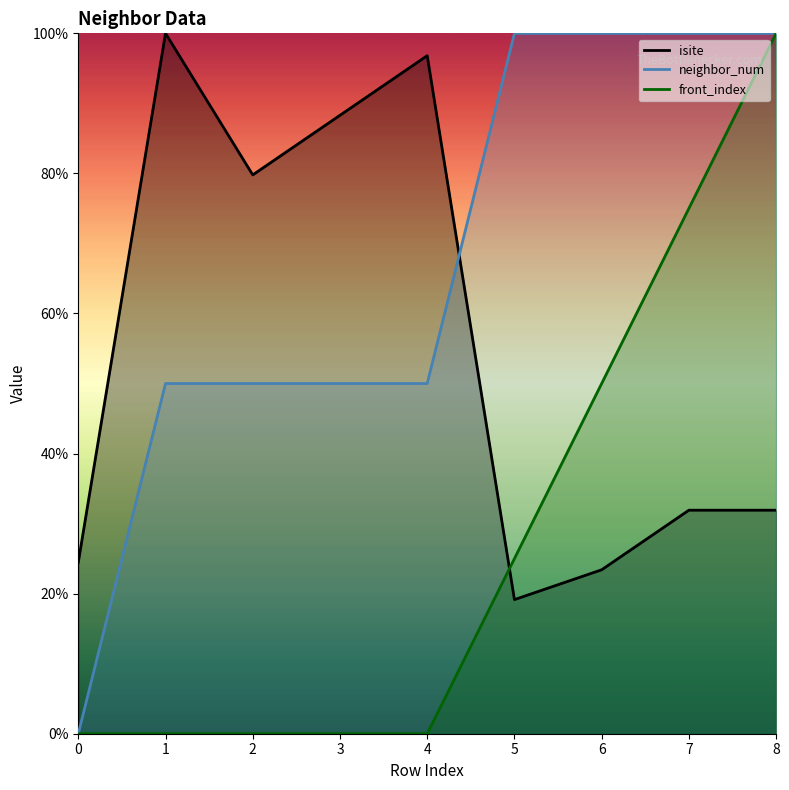

What is the difference between the isite values at 2 and 7?

47.9